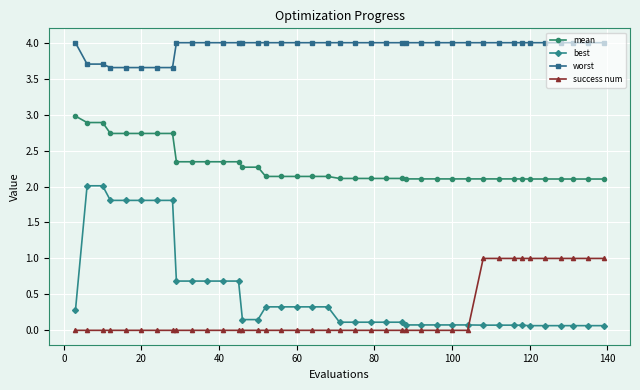

What is the difference between the maximum and minimum values in the success num series?

1.0